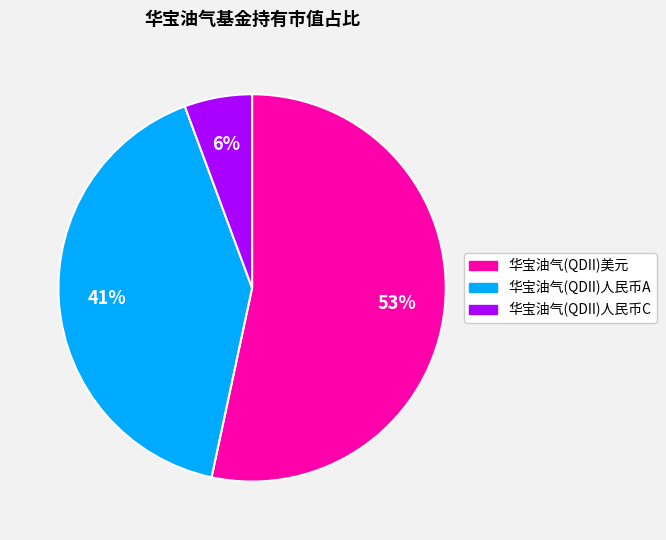

To the nearest percent, what is the combined percentage of 华宝油气(QDII)美元 and 华宝油气(QDII)人民币C?

59%